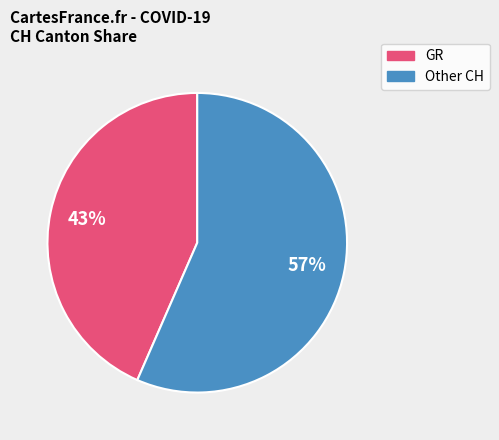

To the nearest percent, what is the average slice percentage?

50%